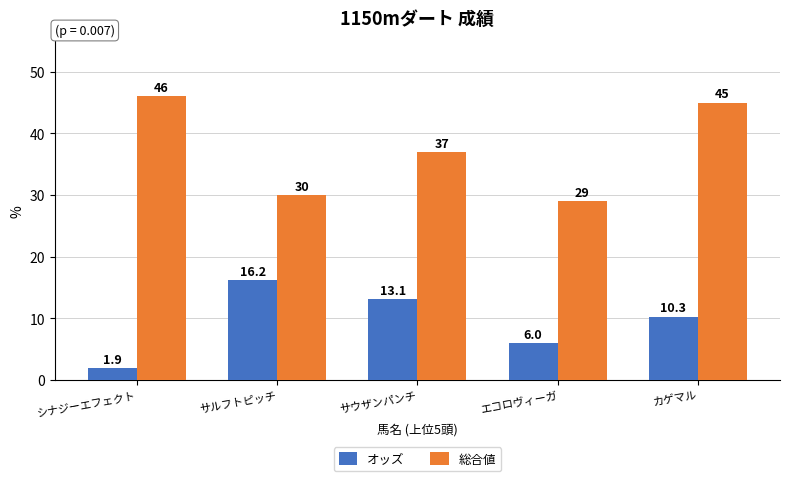

Rank the series by their average value, from lowest to highest.

オッズ, 総合値